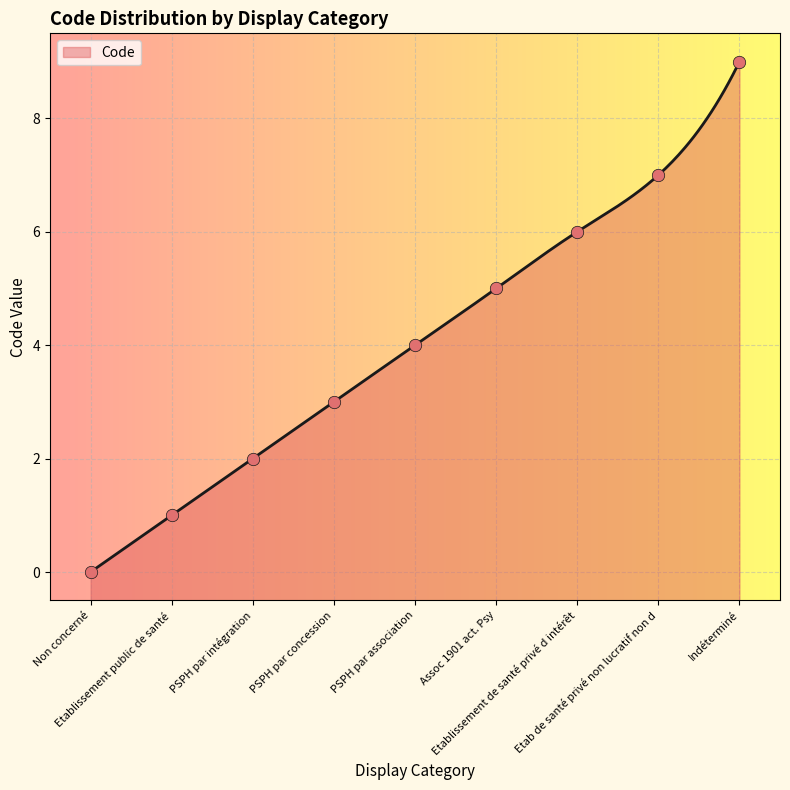

What is the change in value from PSPH par intégration to Assoc 1901 act. Psy?

+3